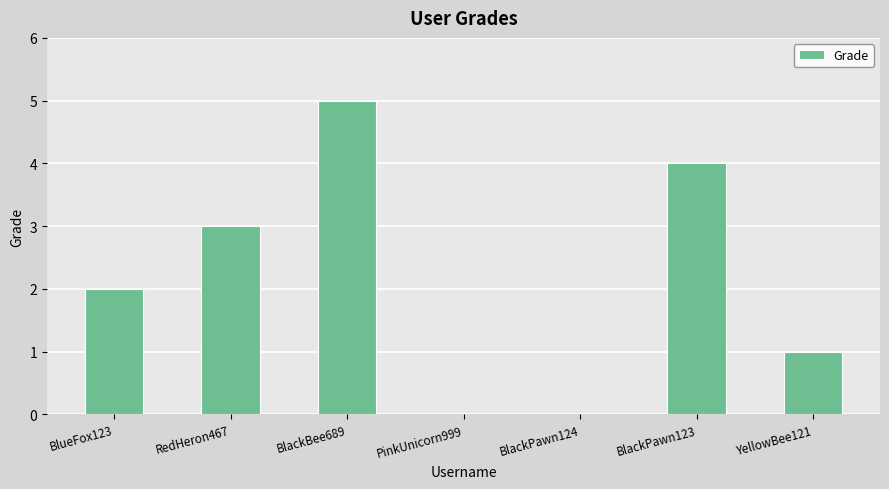

What is the sum of the values at BlackPawn124 and RedHeron467?

3